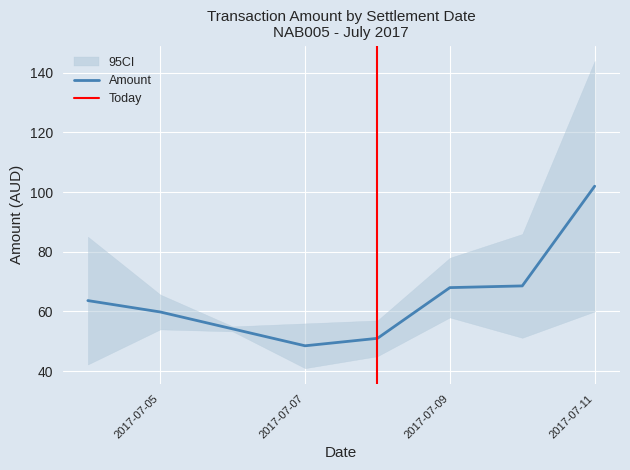

What is the minimum value for Amount?

48.5